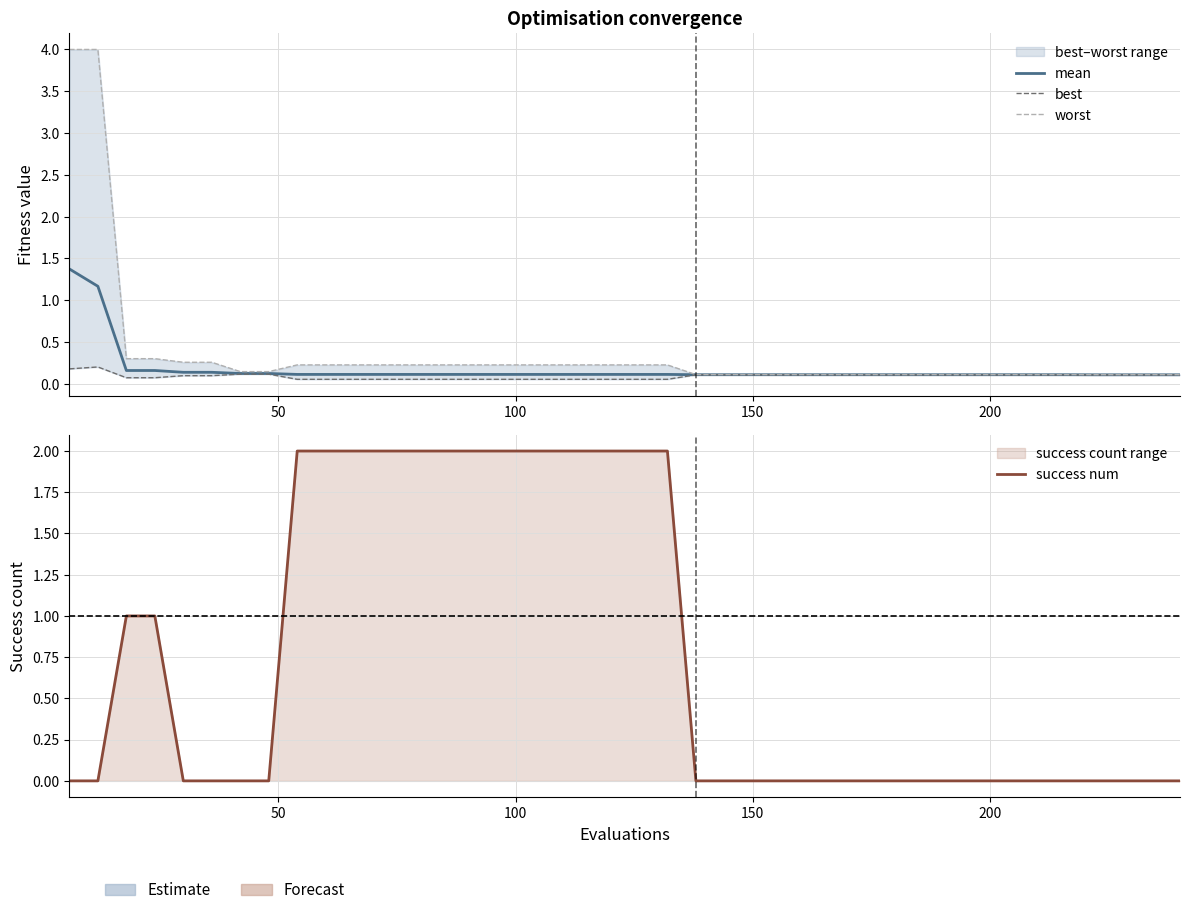

What is the difference between the maximum and second lowest values in the best series?

0.1